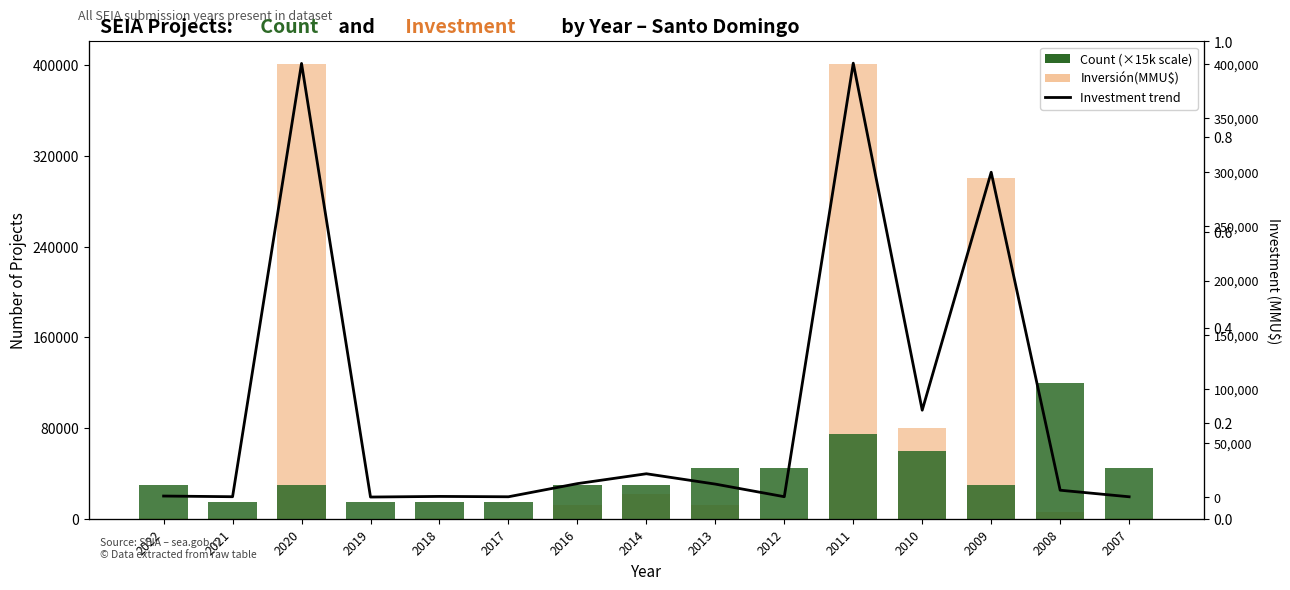

What is the difference between the highest and lowest values at 2022?

29080.0